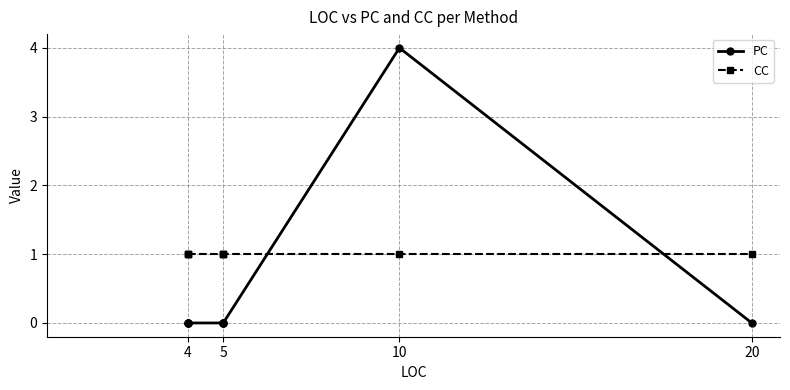

At which category does the chart reach its minimum across all series?

4